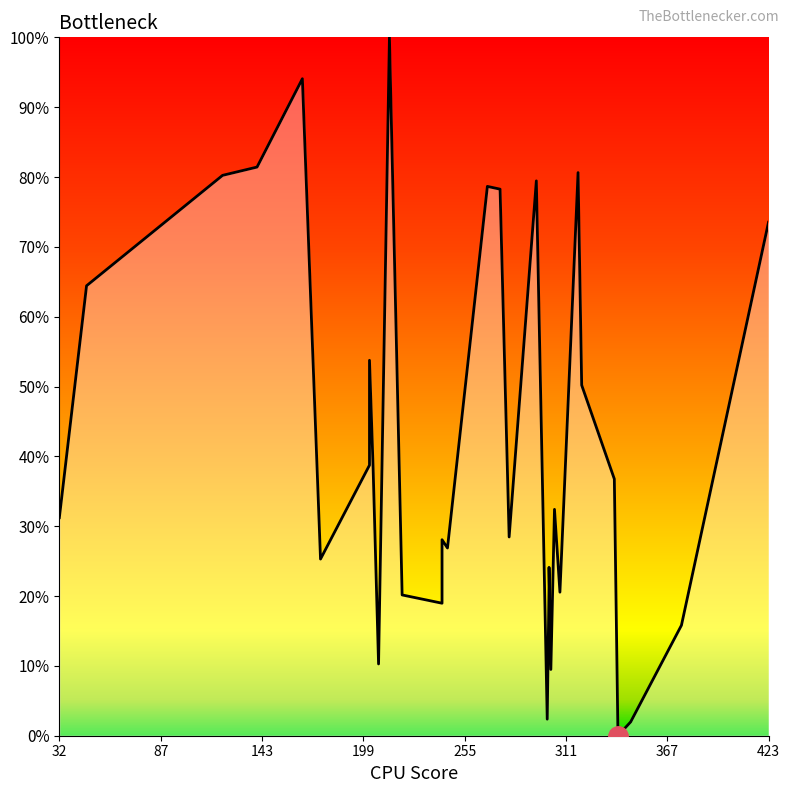

What is the difference between the values at 32 and 143?

49.0